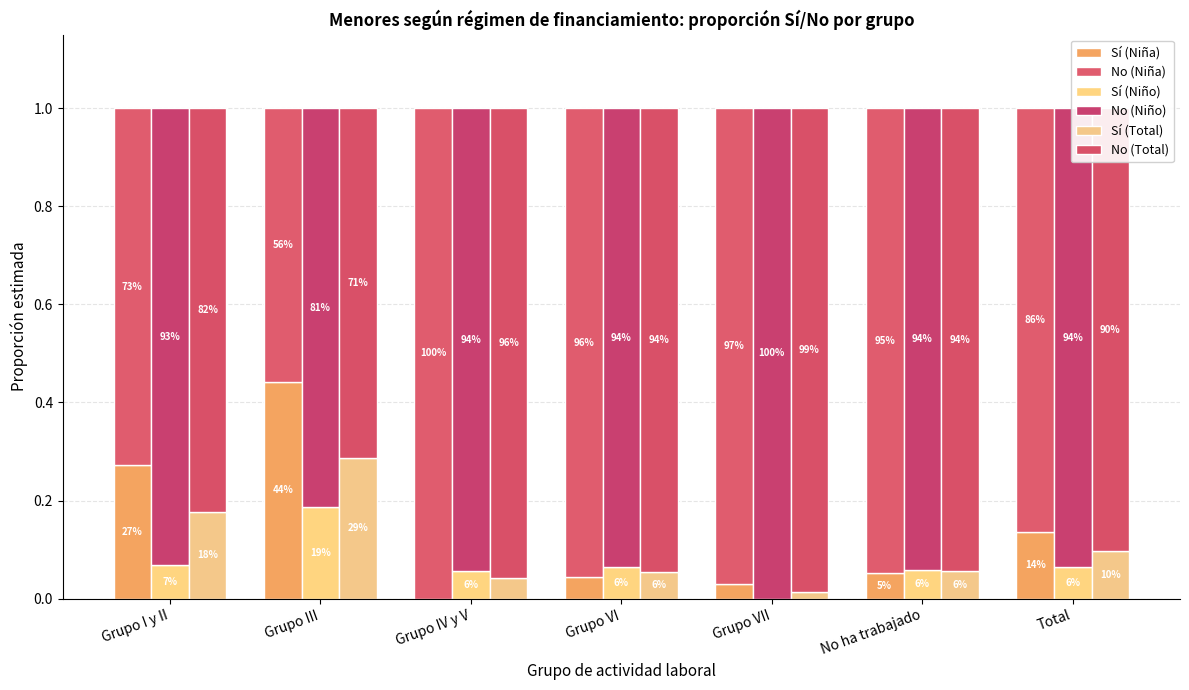

How many groups of bars are there?

7